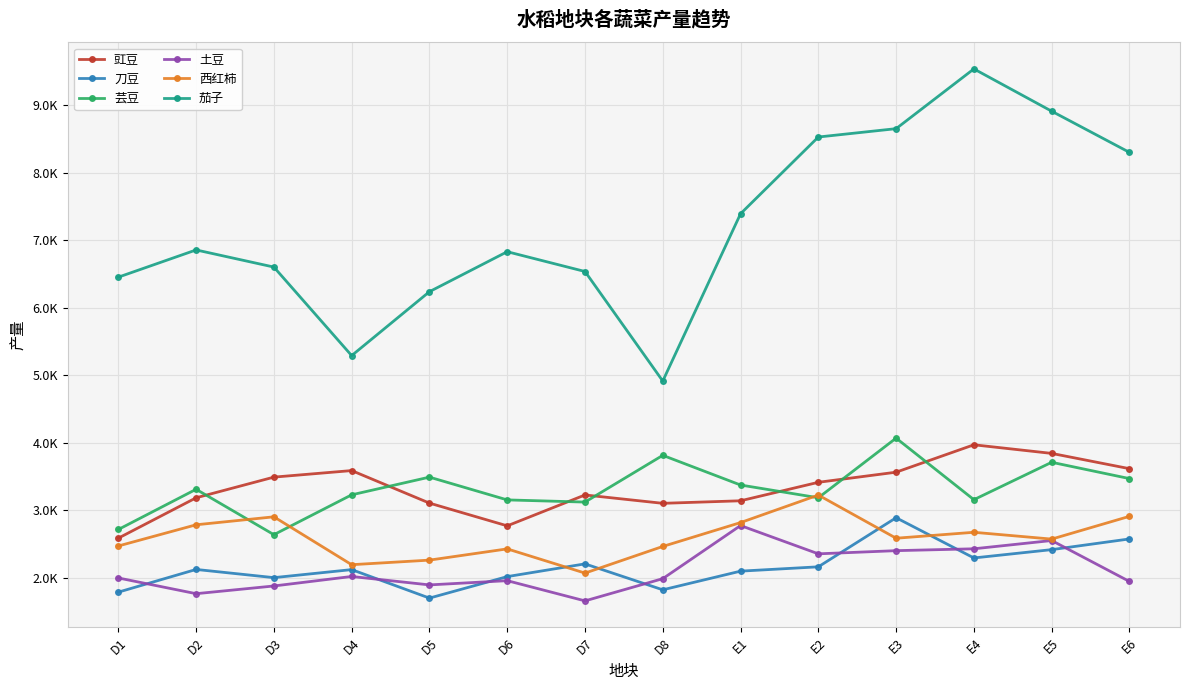

Does the chart have visible grid lines?

Yes